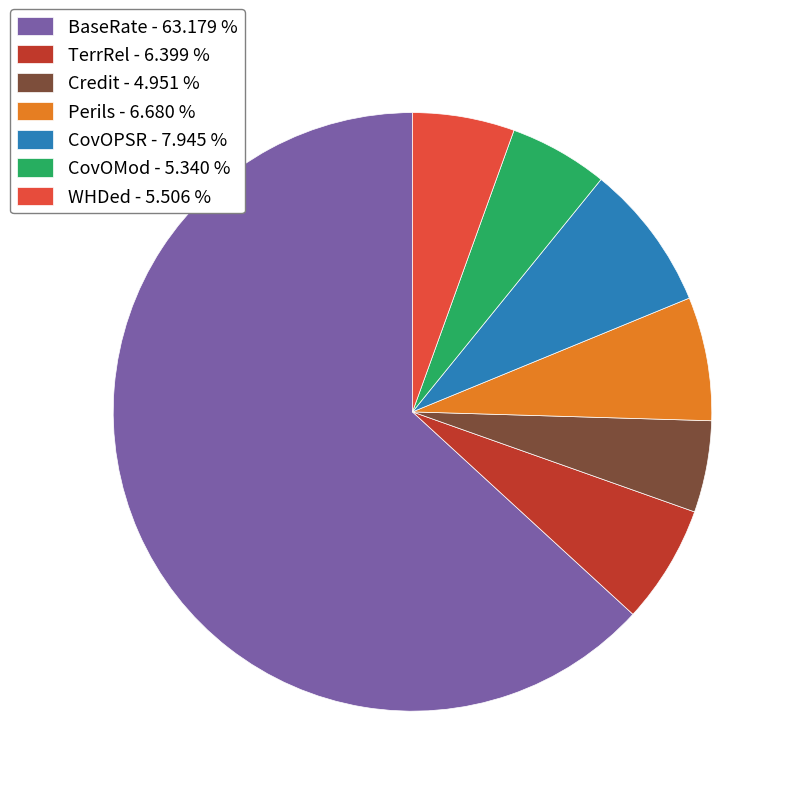

Does any single category account for the majority?

Yes